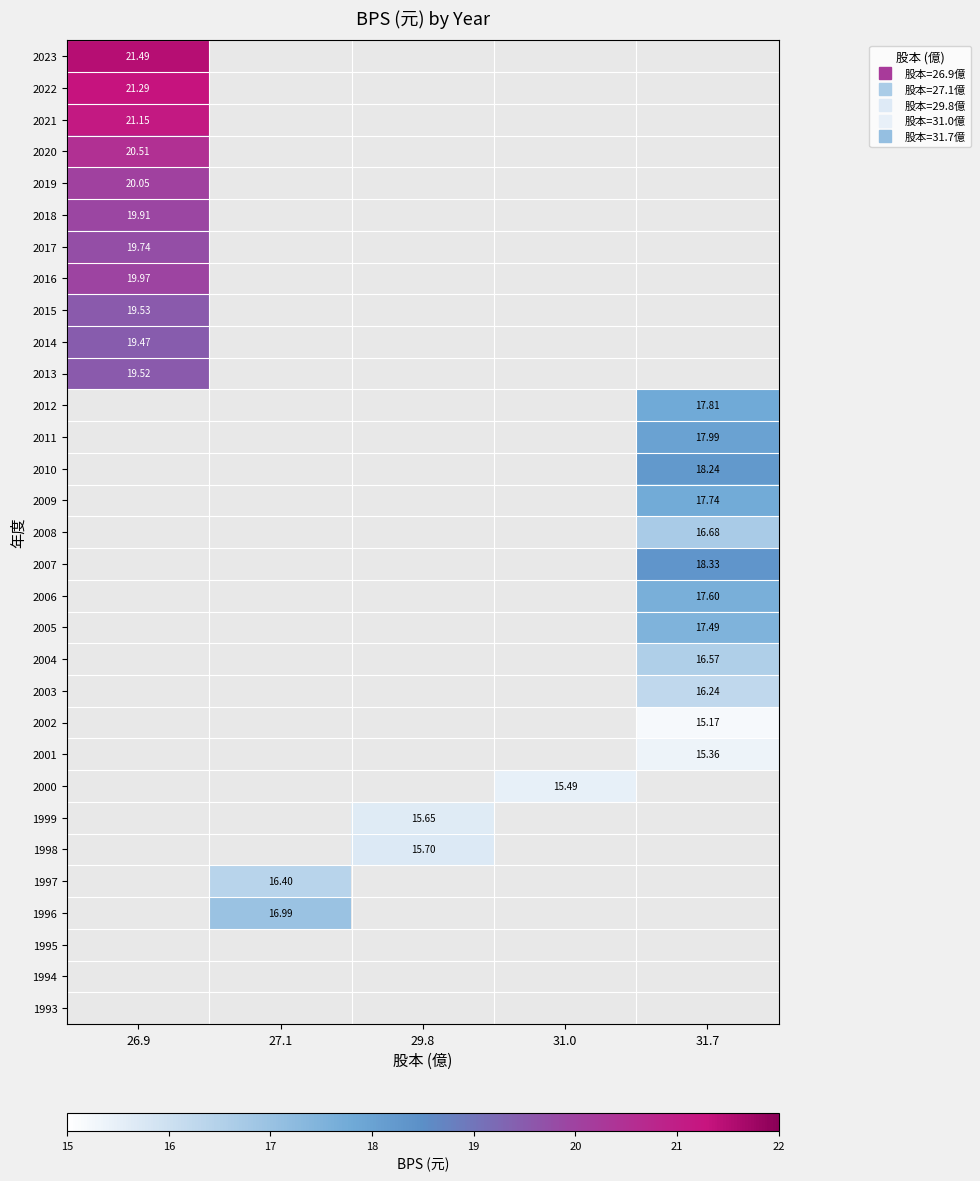

Between 31.7 and 29.8, which is larger?

29.8